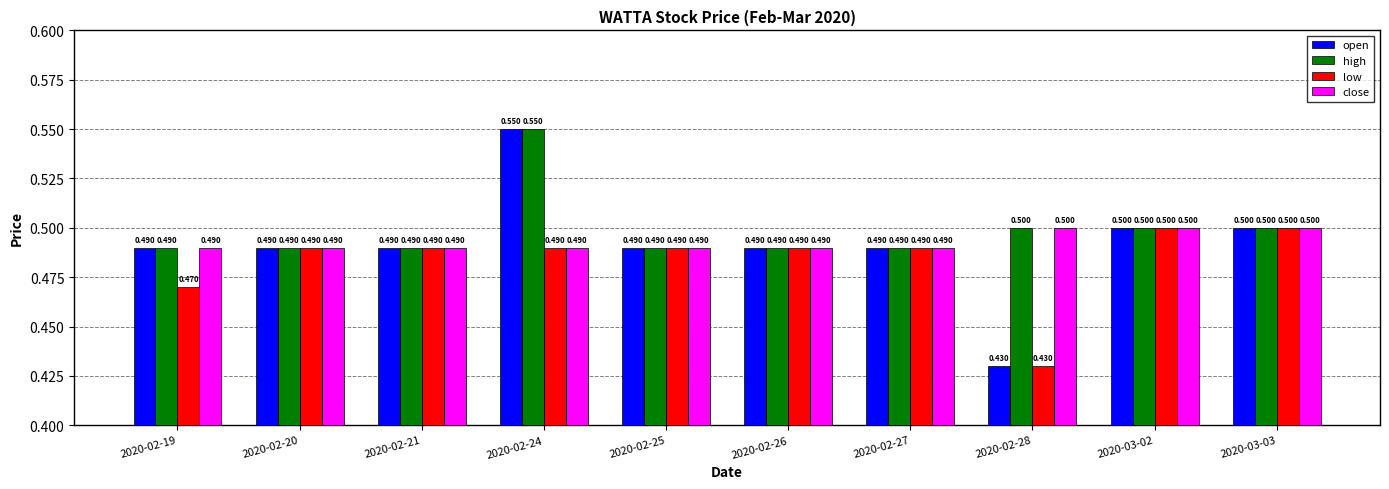

Which label corresponds to the largest value in the chart?

2020-02-24